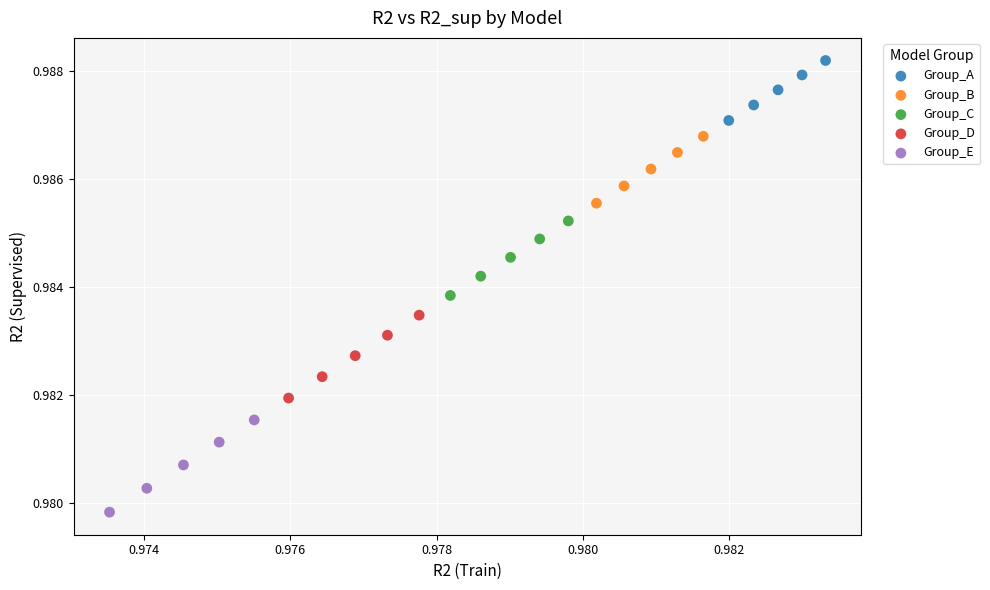

Which series has the widest spread of Y values?

Group_E